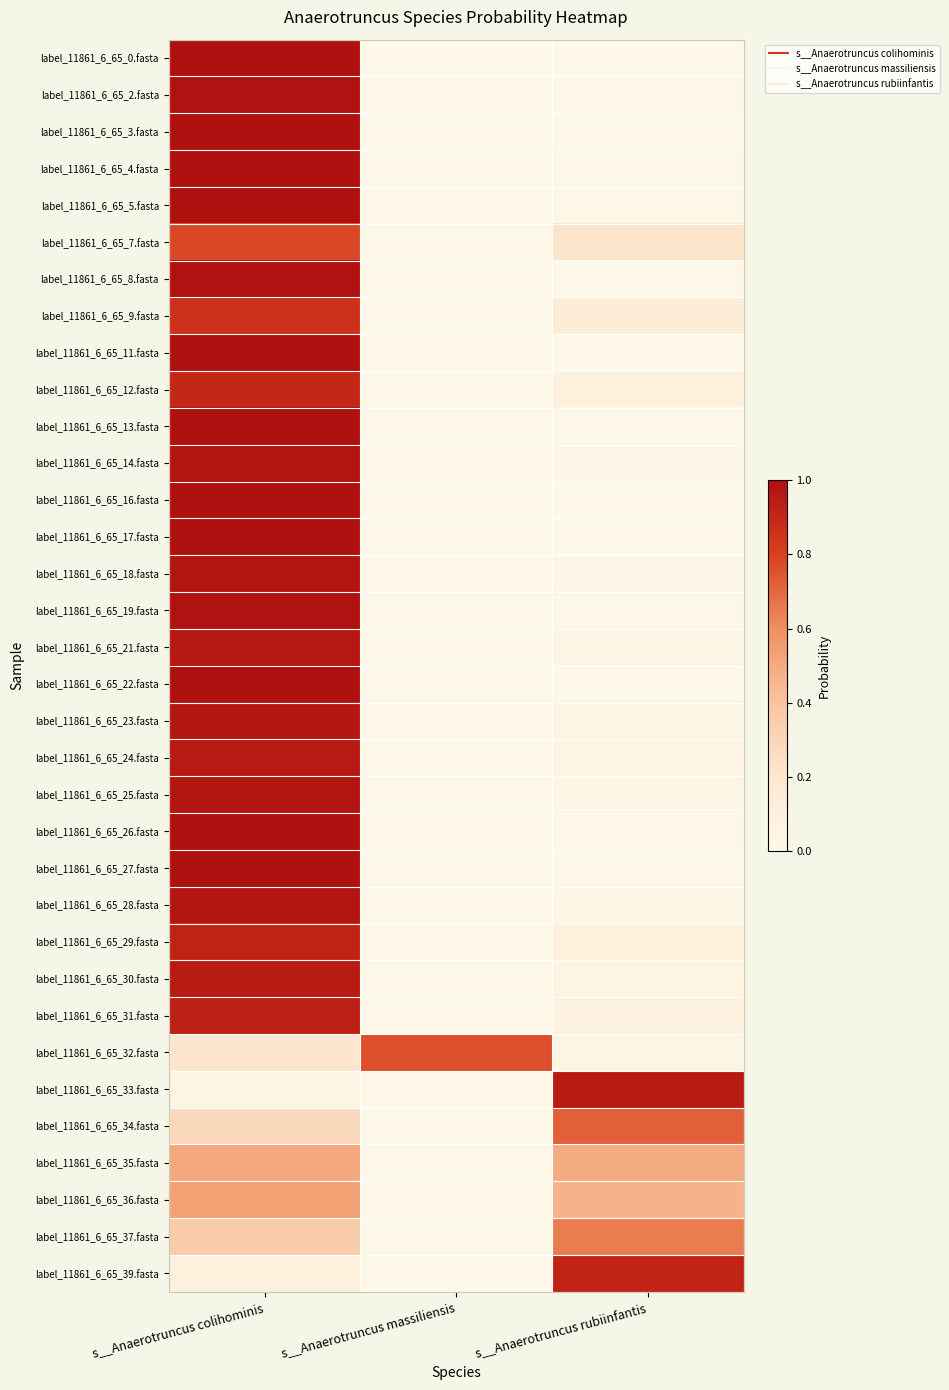

Rank the series at s__Anaerotruncus rubiinfantis from lowest to highest value.

label_11861_6_65_11.fasta, label_11861_6_65_22.fasta, label_11861_6_65_13.fasta, label_11861_6_65_3.fasta, label_11861_6_65_0.fasta, label_11861_6_65_16.fasta, label_11861_6_65_27.fasta, label_11861_6_65_17.fasta, label_11861_6_65_26.fasta, label_11861_6_65_5.fasta, label_11861_6_65_4.fasta, label_11861_6_65_8.fasta, label_11861_6_65_2.fasta, label_11861_6_65_19.fasta, label_11861_6_65_18.fasta, label_11861_6_65_14.fasta, label_11861_6_65_28.fasta, label_11861_6_65_25.fasta, label_11861_6_65_23.fasta, label_11861_6_65_32.fasta, label_11861_6_65_21.fasta, label_11861_6_65_24.fasta, label_11861_6_65_30.fasta, label_11861_6_65_31.fasta, label_11861_6_65_29.fasta, label_11861_6_65_12.fasta, label_11861_6_65_9.fasta, label_11861_6_65_7.fasta, label_11861_6_65_36.fasta, label_11861_6_65_35.fasta, label_11861_6_65_37.fasta, label_11861_6_65_34.fasta, label_11861_6_65_39.fasta, label_11861_6_65_33.fasta